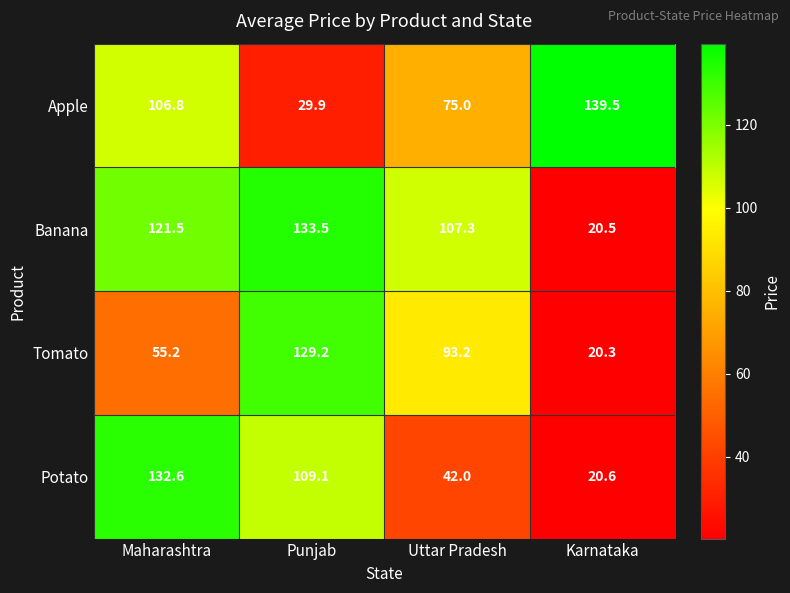

At which label does Potato reach its peak?

Maharashtra